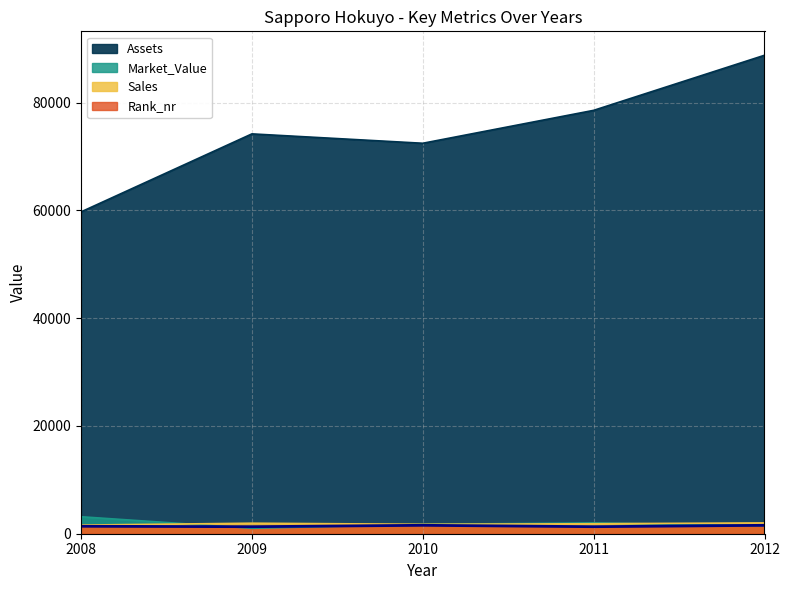

Is the value of Sales at 2011 greater than the value of Assets at 2009?

No